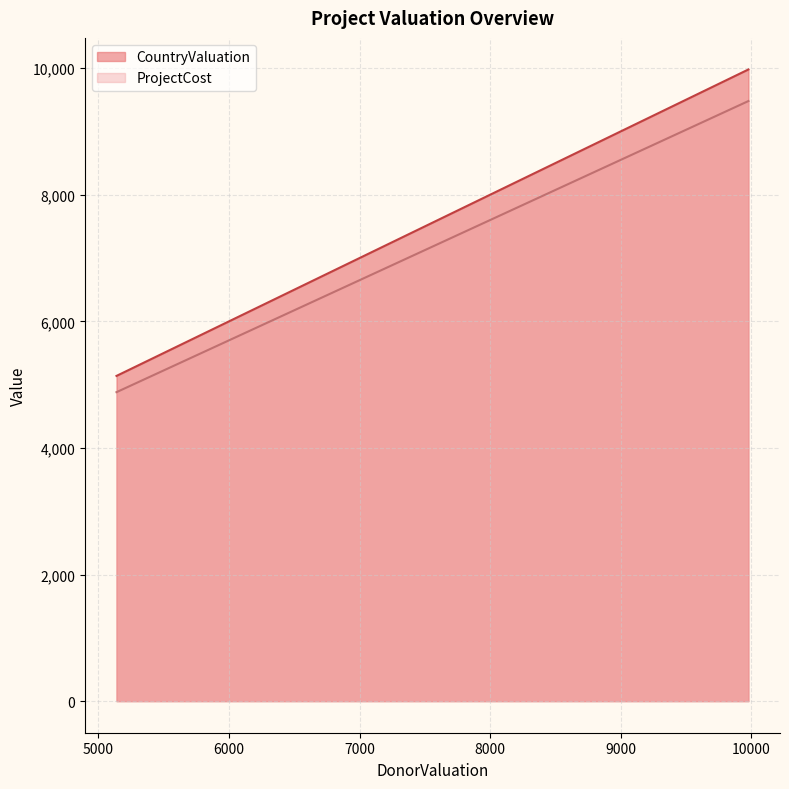

True or false: ProjectCost and CountryValuation intersect in this chart.

False